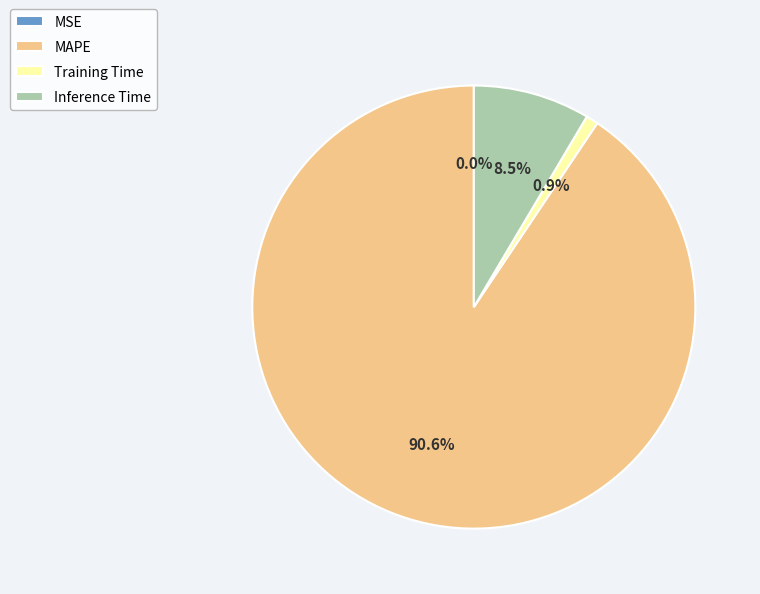

What is the largest slice in the pie chart?

MAPE